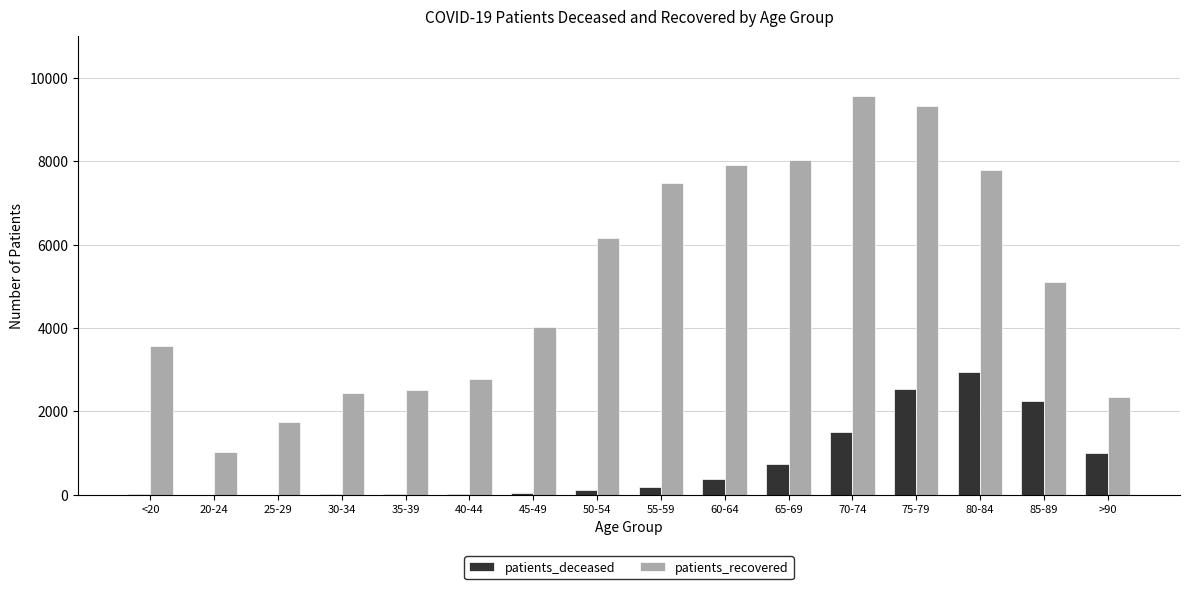

What is the maximum value for patients_recovered?

9566